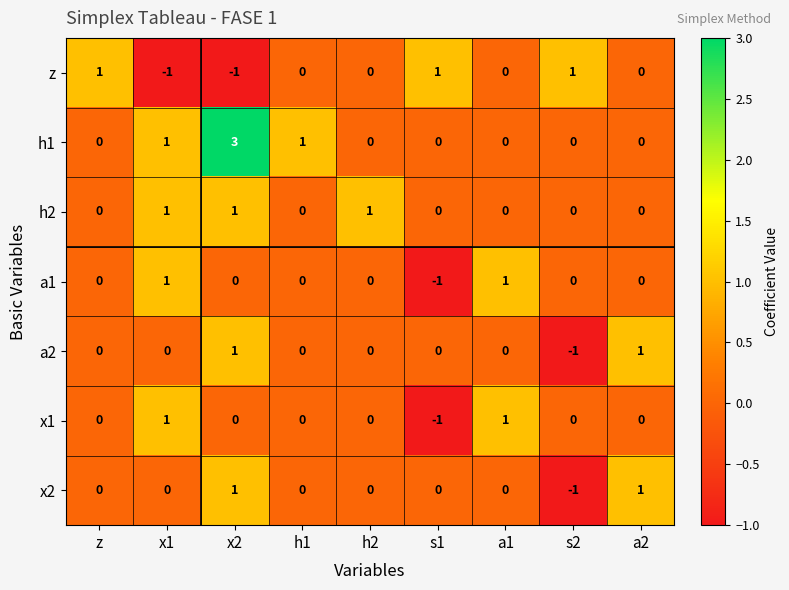

At which label does z first exceed 0?

z